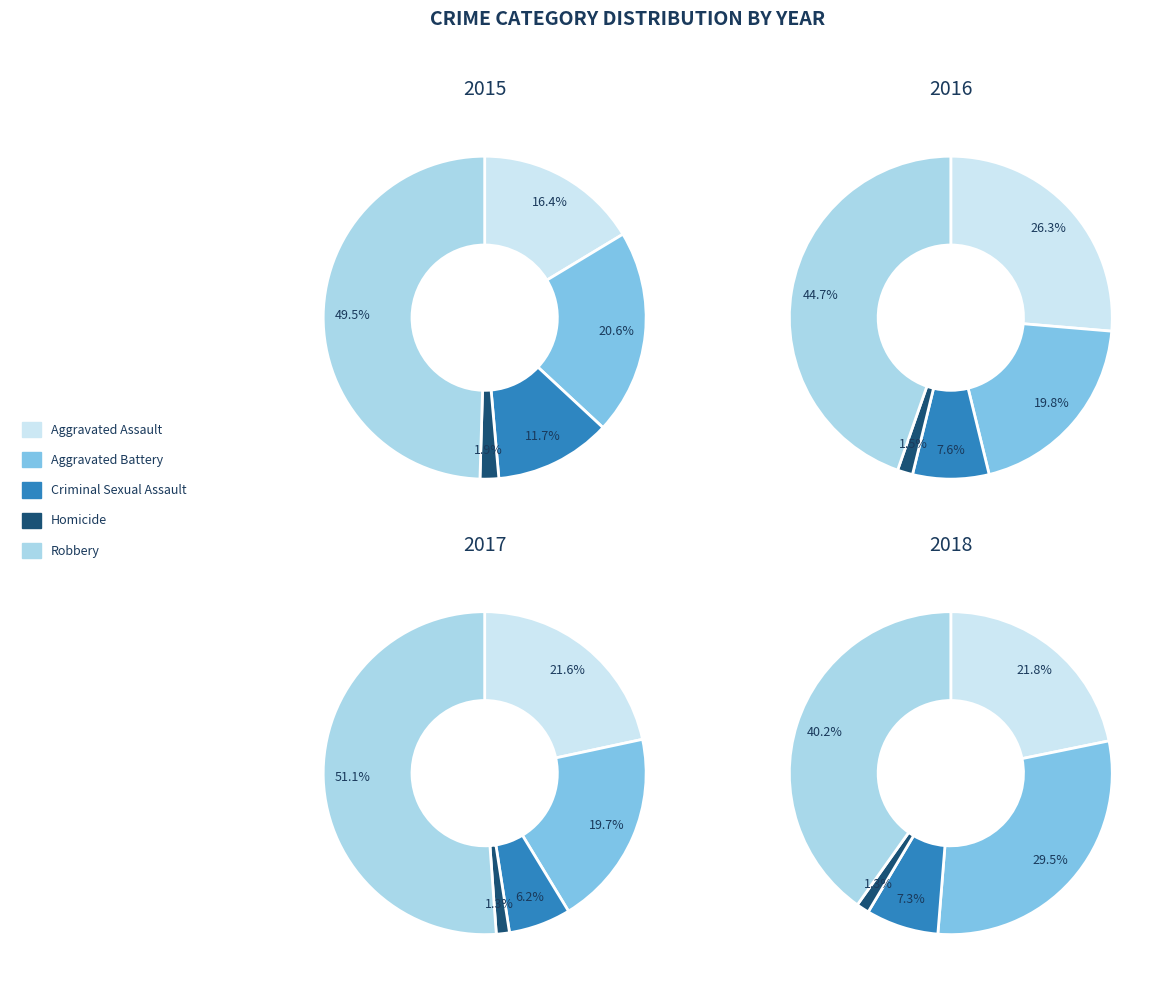

Does 6 account for over 50% of the chart?

No